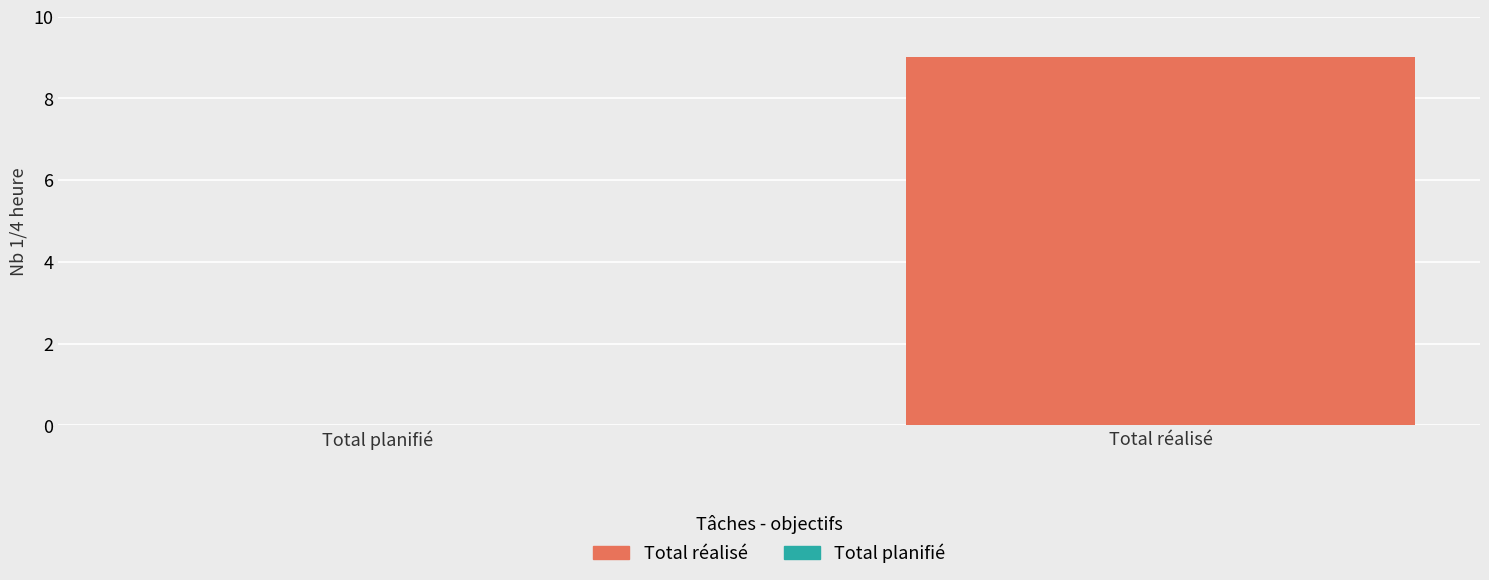

What is the change in value from Total planifié to Total réalisé?

+9